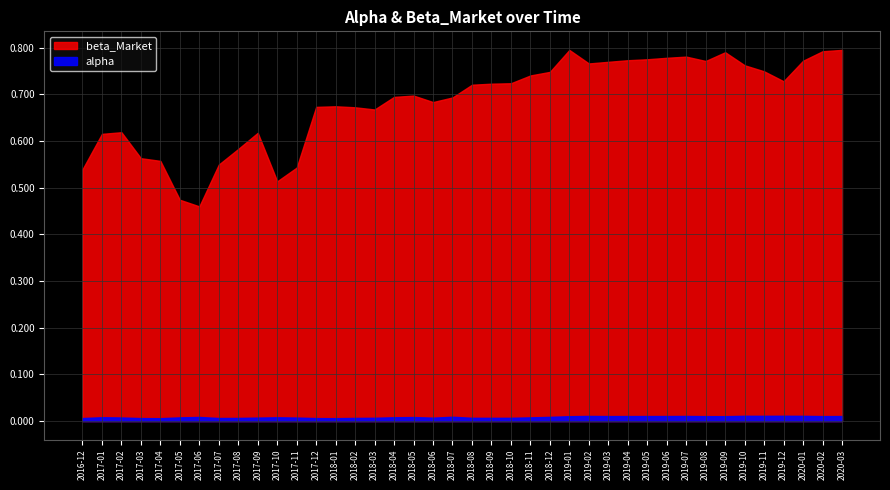

Rank the series by their maximum value, from highest to lowest.

beta_Market, alpha